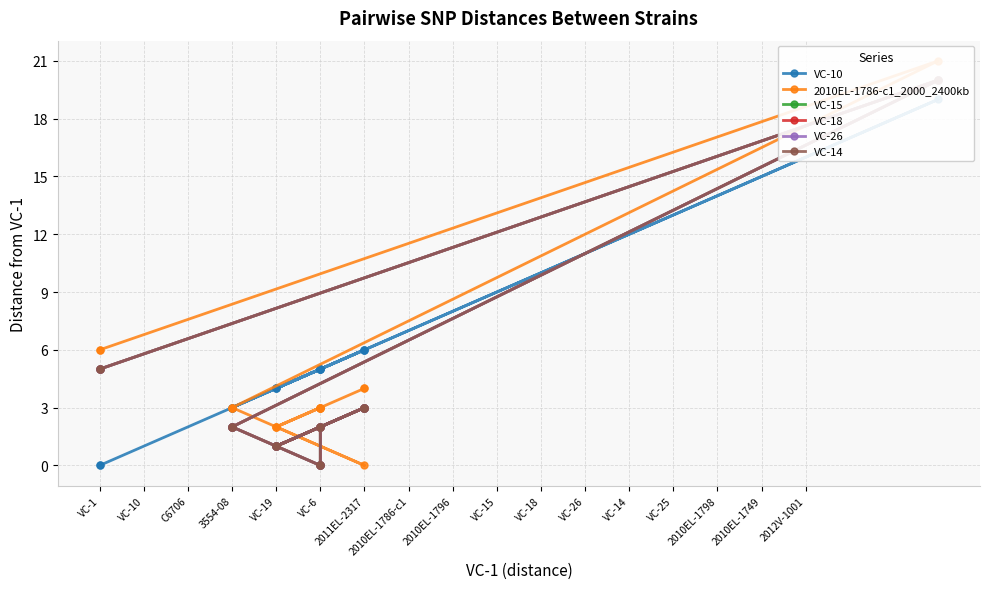

How many data points does each series have?

17